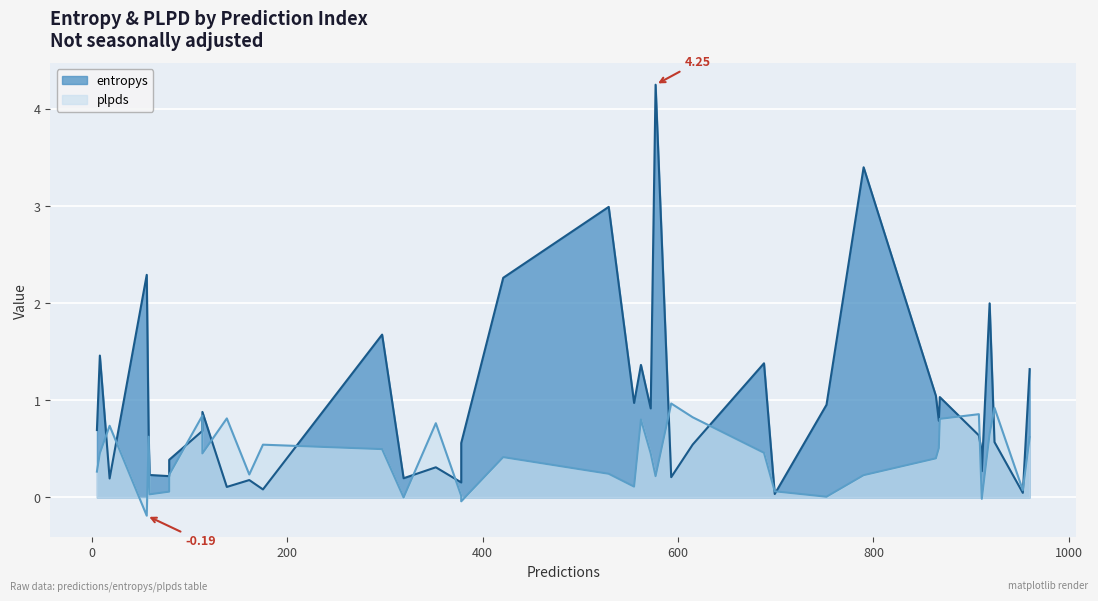

What is the average value of the plpds series?

0.4